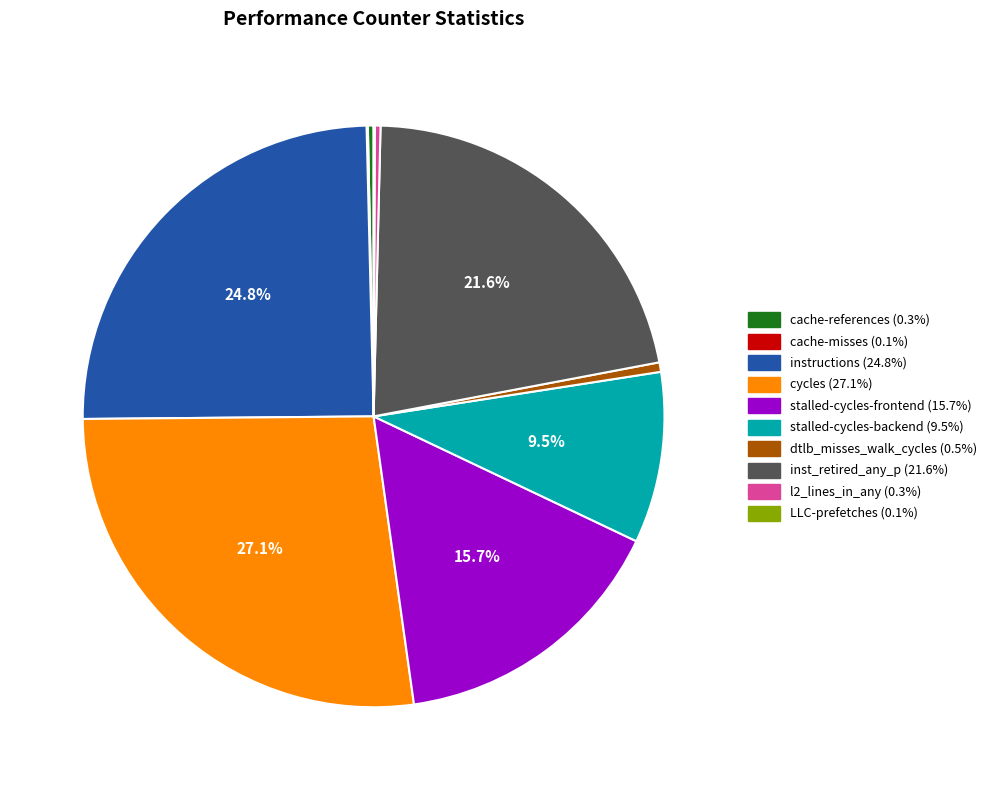

To the nearest percent, what is the difference between the inst_retired_any_p and stalled-cycles-backend slice percentages?

12%